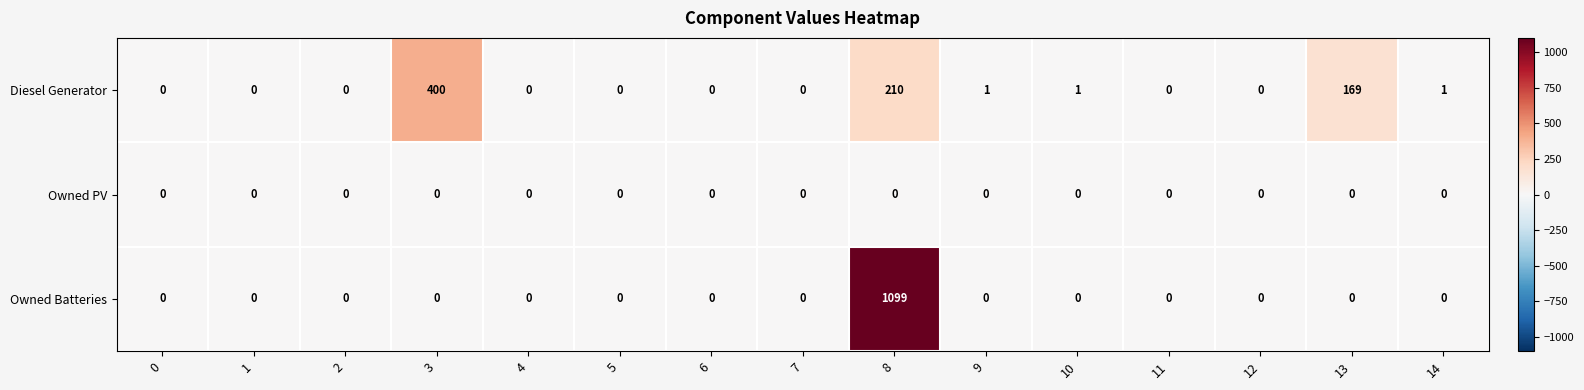

Rank the series by their maximum value, from lowest to highest.

Owned PV, Diesel Generator, Owned Batteries